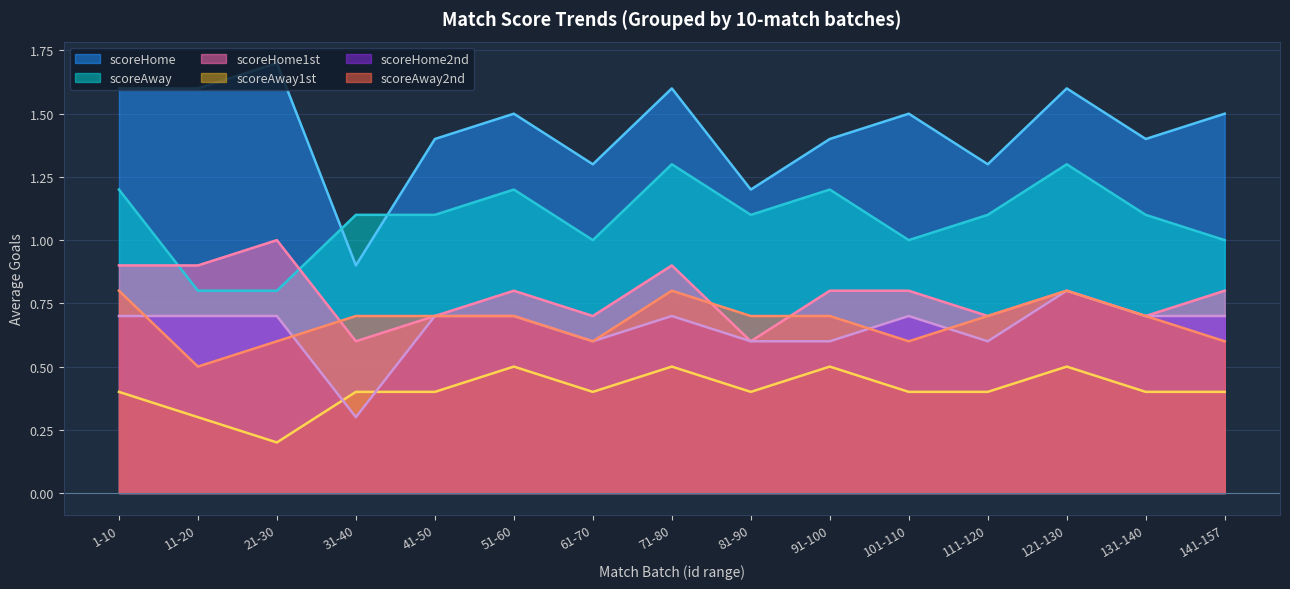

Between 81-90 and 101-110, which series saw the biggest shift?

scoreHome